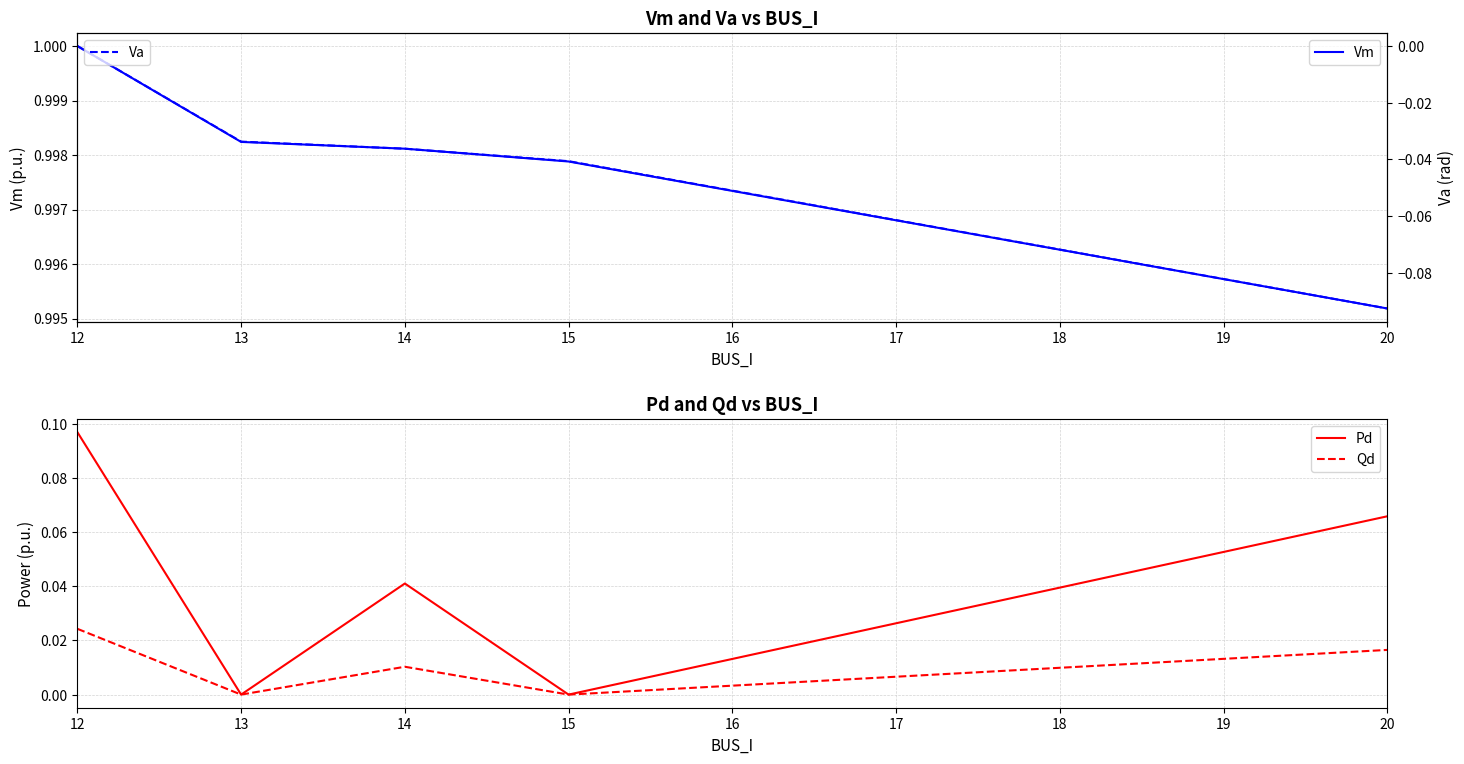

How many lines are shown in the chart?

4